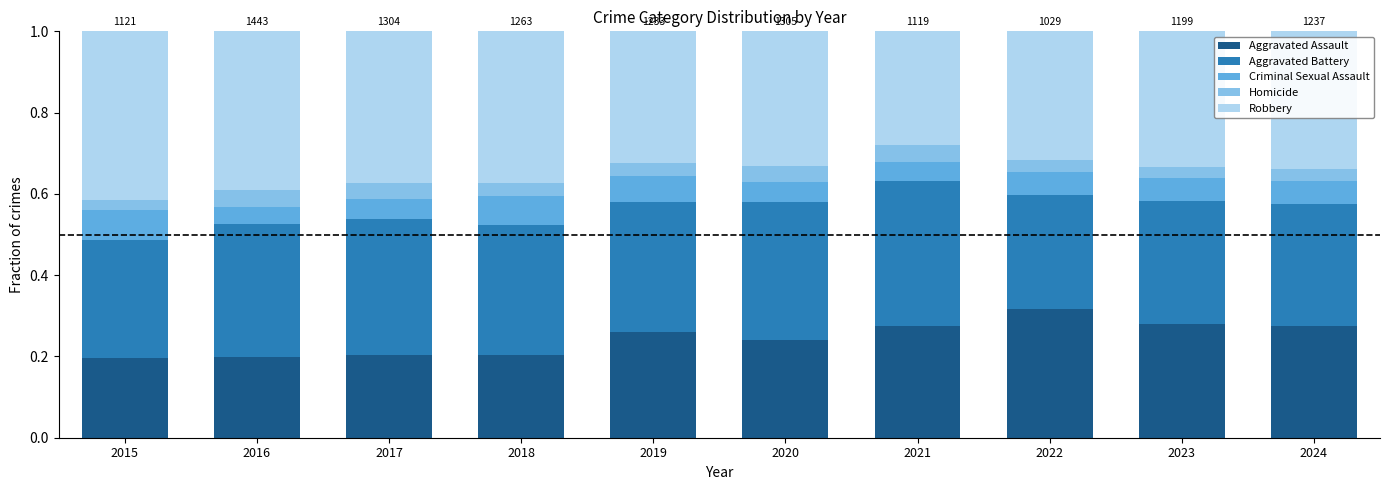

What is the total value across all series at 2016?

1.0